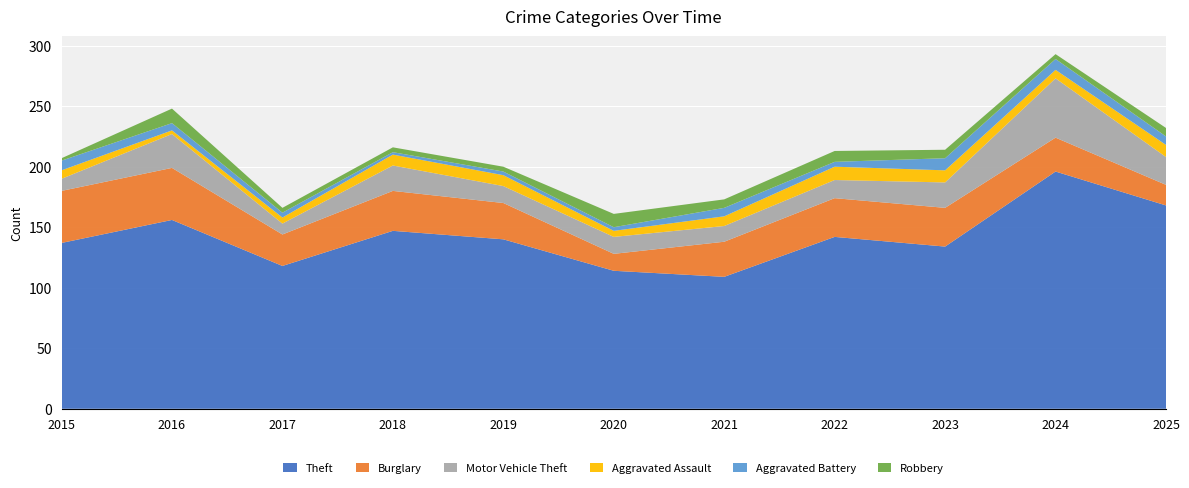

Reading right to left, extract all data points from this chart.

Theft: 168	196	134	142	109	114	140	147	118	156	137
Burglary: 17	28	32	32	29	14	30	33	26	43	43
Motor Vehicle Theft: 23	49	21	15	13	14	14	21	9	28	10
Aggravated Assault: 10	7	10	11	8	5	9	9	5	3	7
Aggravated Battery: 7	9	10	4	7	3	3	2	4	6	8
Robbery: 7	4	7	9	7	11	4	4	4	12	2